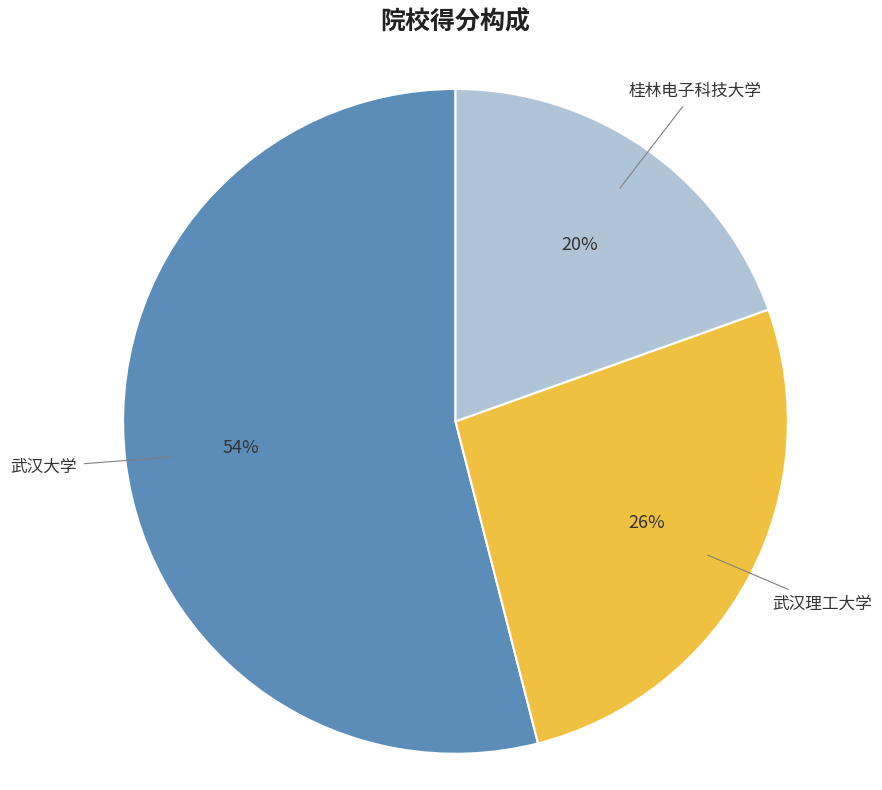

True or false: 桂林电子科技大学 accounts for 5% of the total.

False